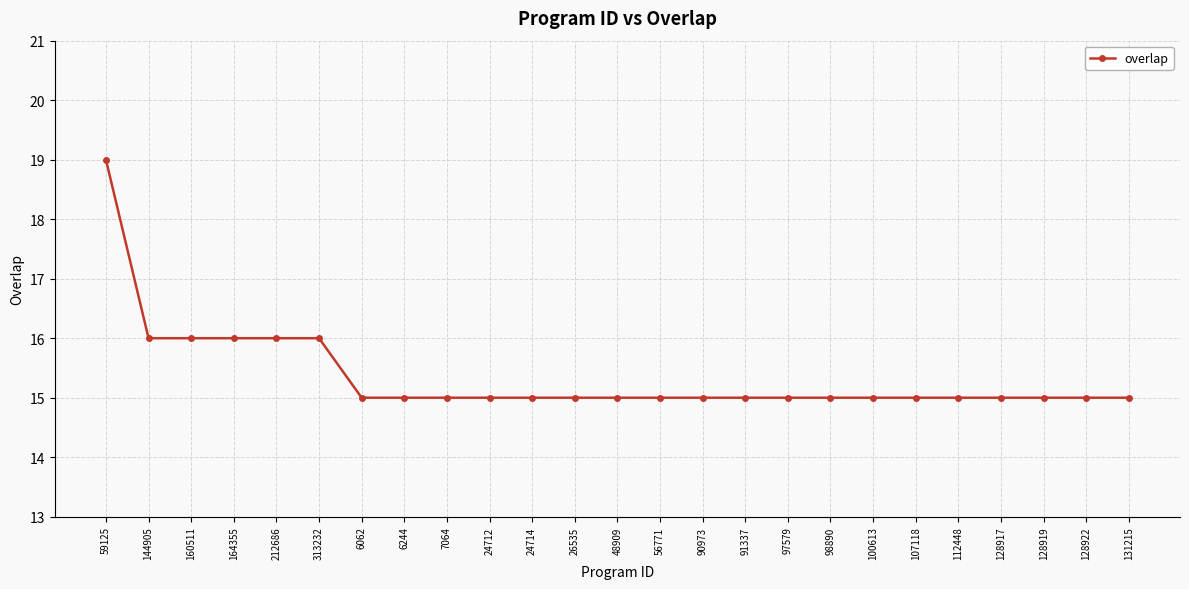

Reading left to right, extract all data points from this chart.

19	16	16	16	16	16	15	15	15	15	15	15	15	15	15	15	15	15	15	15	15	15	15	15	15